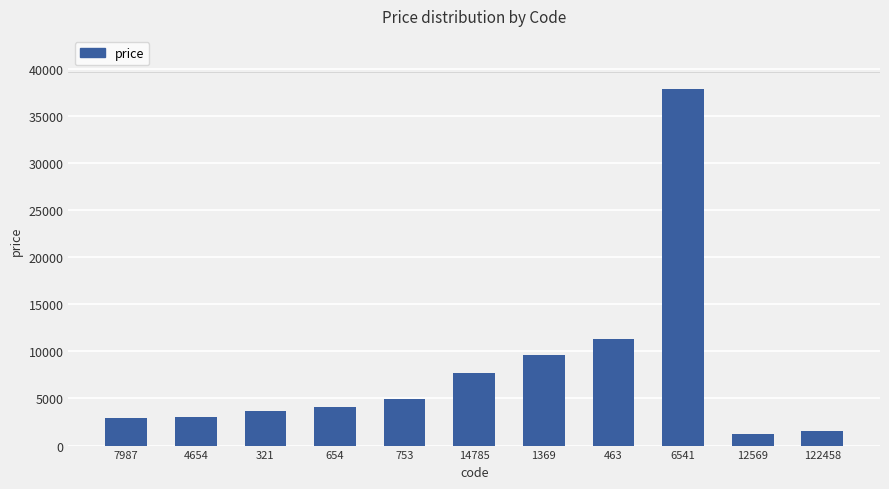

How many values are below 4079?

5